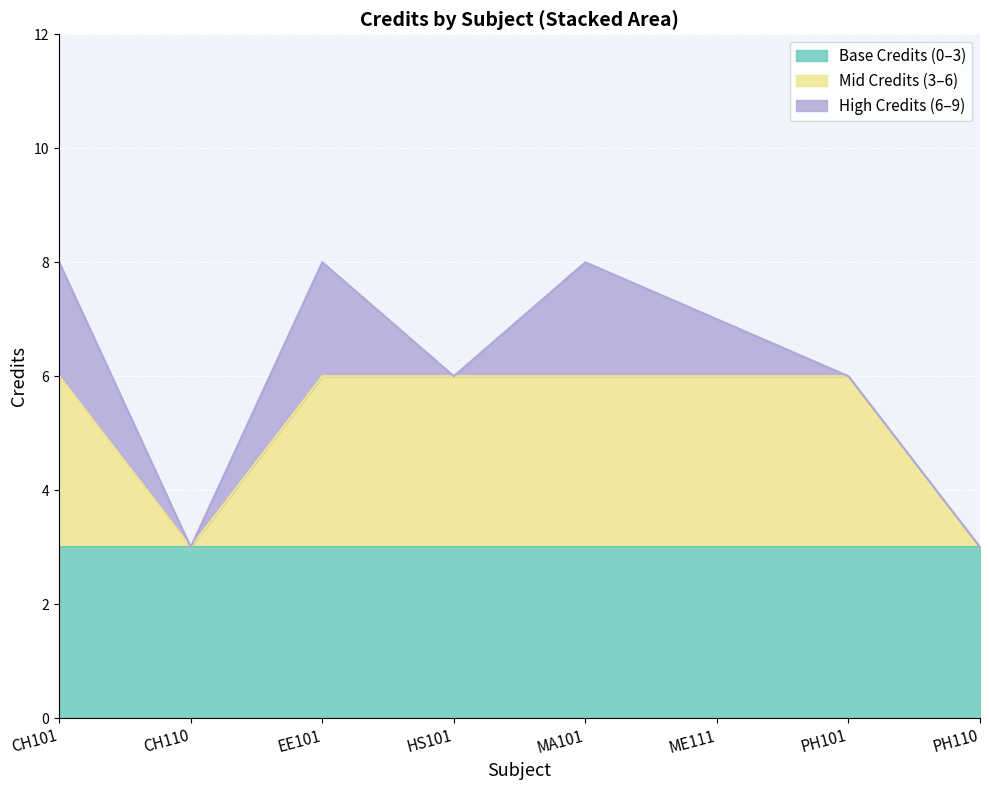

Reading left to right, what are all the values shown in this chart?

CH101=8	CH110=3	EE101=8	HS101=6	MA101=8	ME111=7	PH101=6	PH110=3